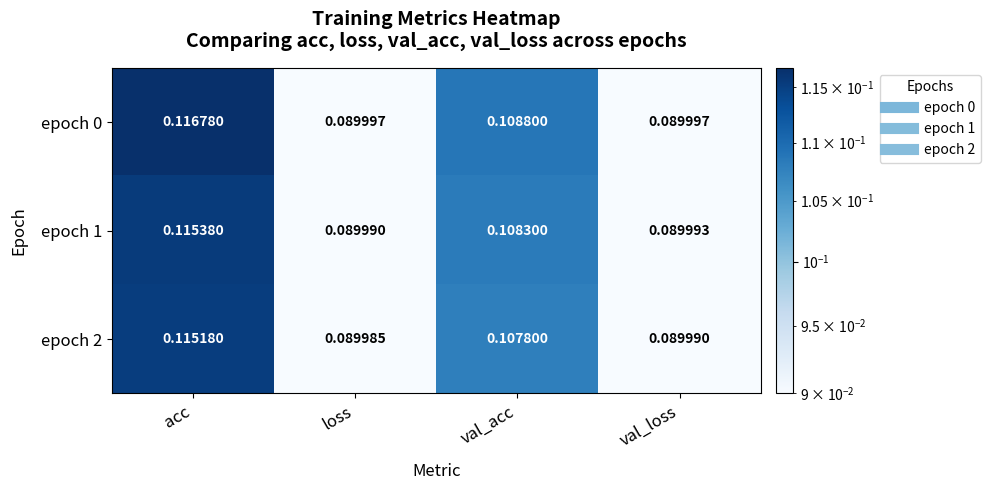

Which category has the highest value in the epoch 0 series?

acc